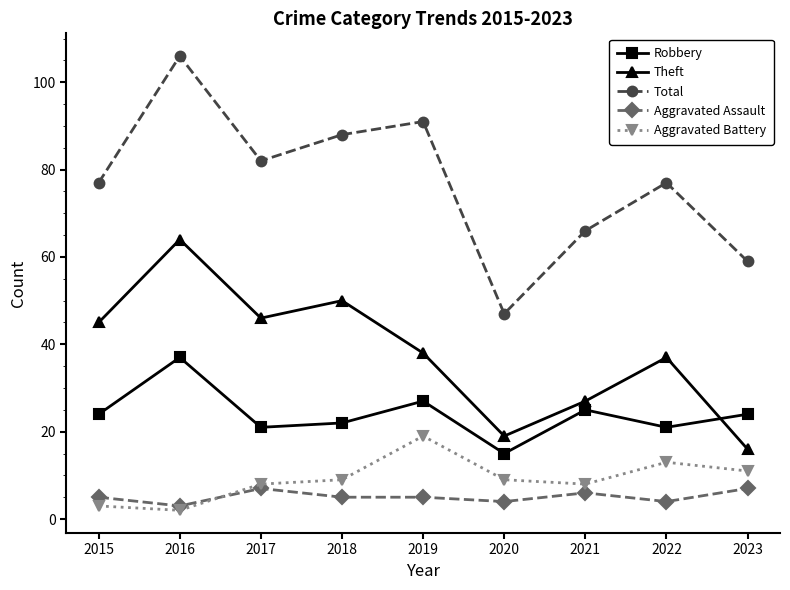

How many interior local valleys does the Robbery series have?

3